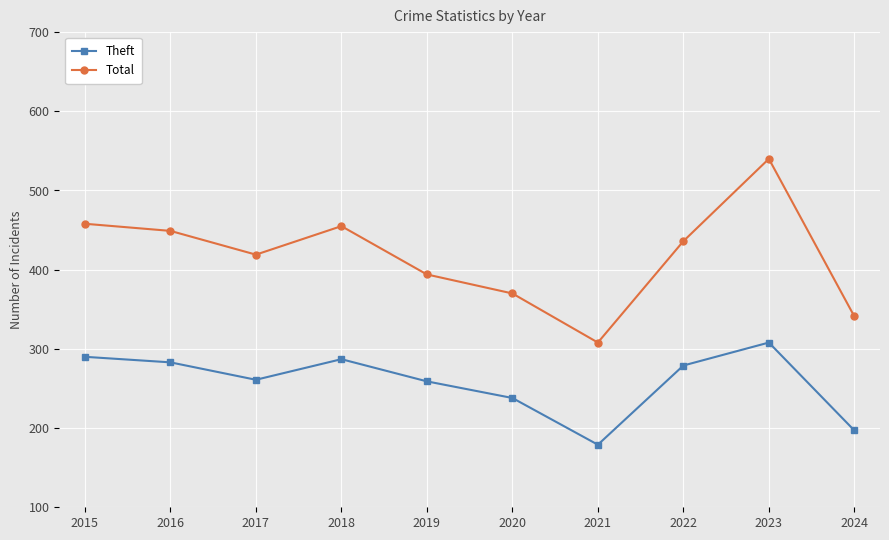

Which category has the lowest value in the Total series?

2021